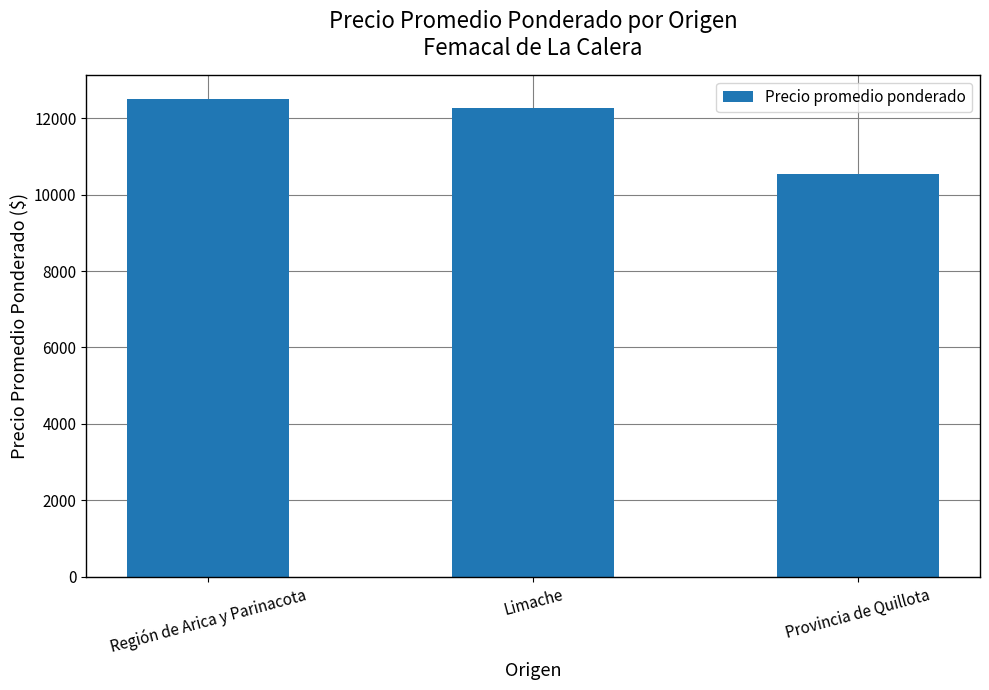

Is it true that the value at Provincia de Quillota is 15019?

False